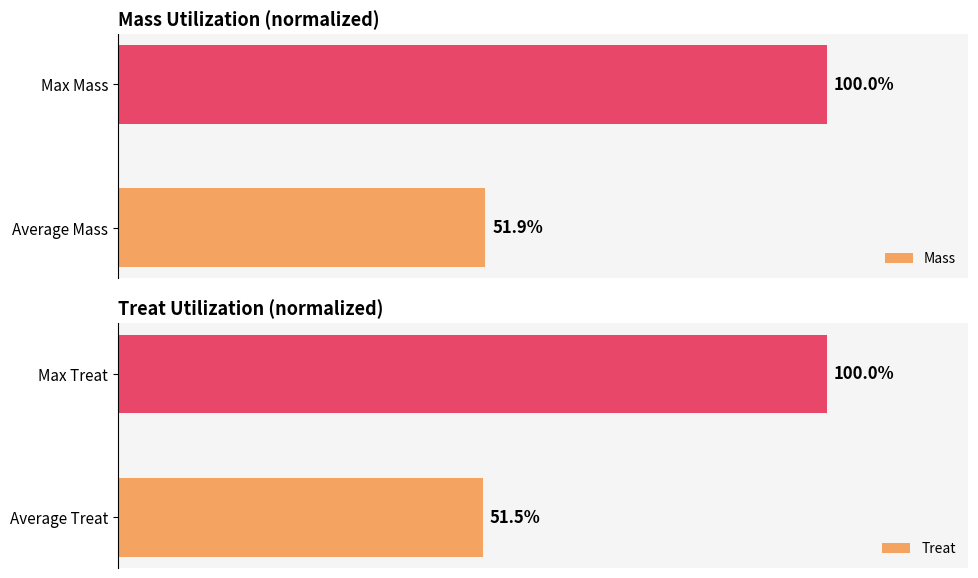

How many bars are there in total?

4